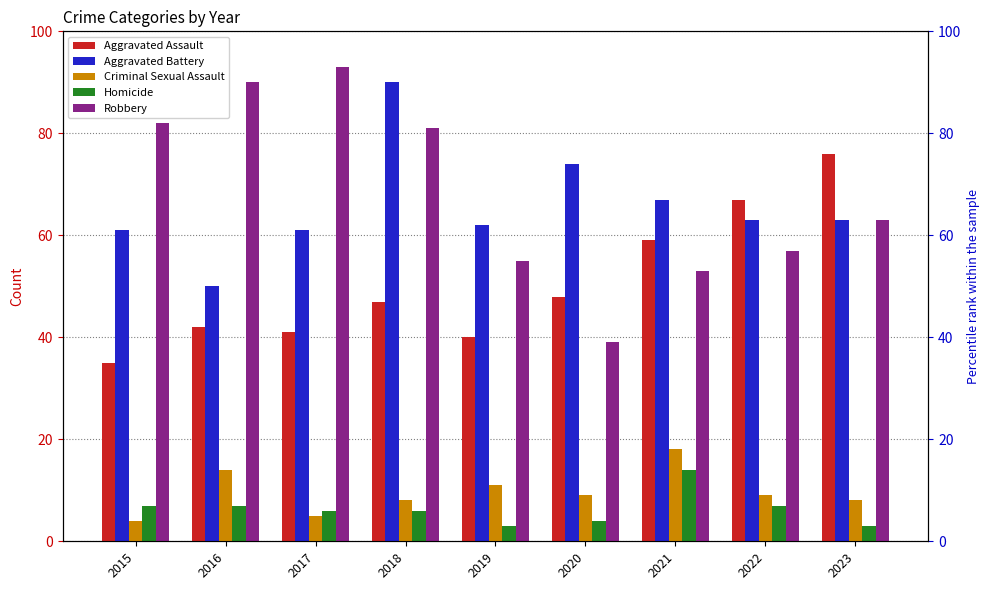

At which category is the sum across all series the highest?

2018